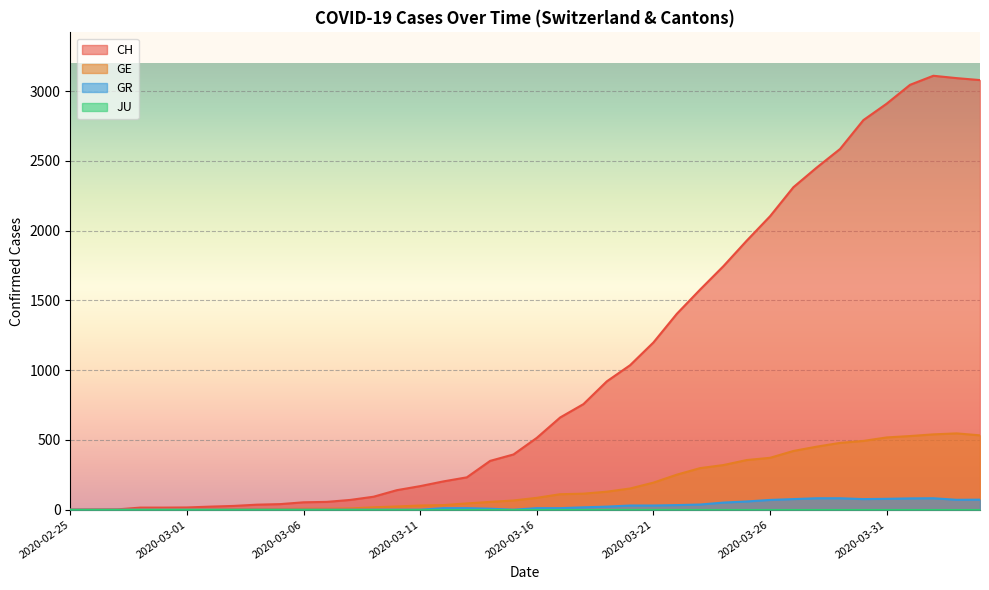

What is the label of the 6th point from the right?

2020-03-30